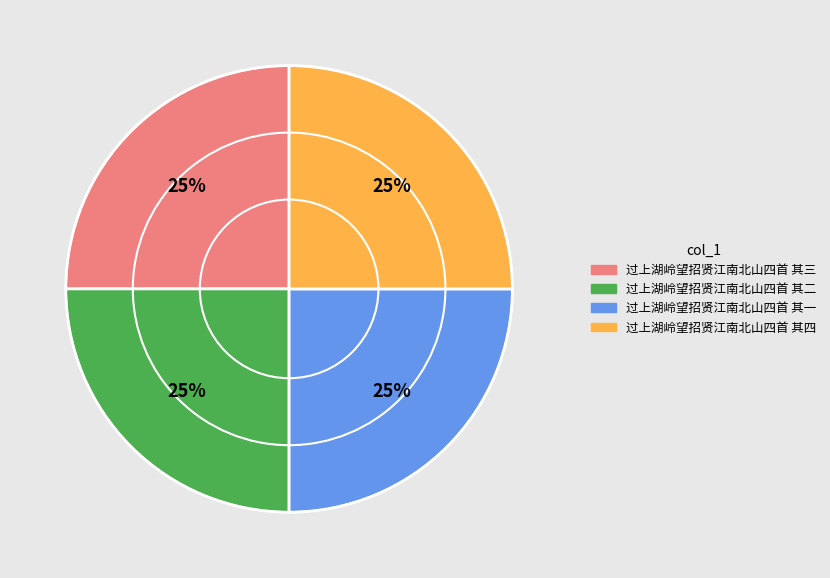

How many segments does this pie chart have?

4